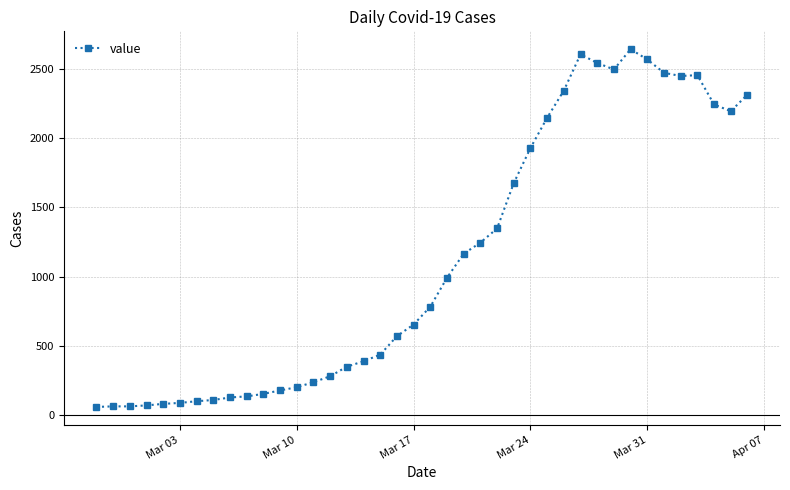

What is the value of the 2nd point from the left?

65